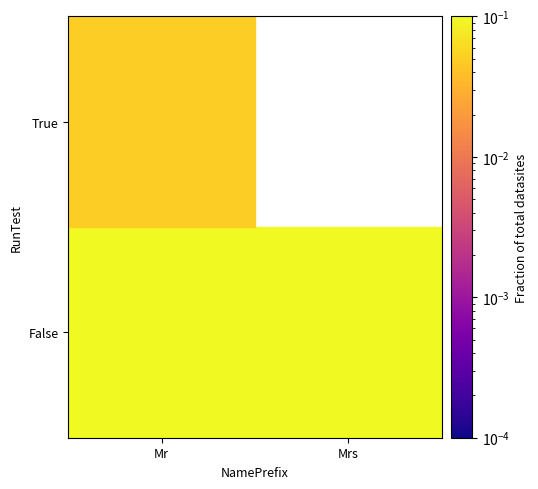

Is it true that False equals 0.4 at Mrs?

False